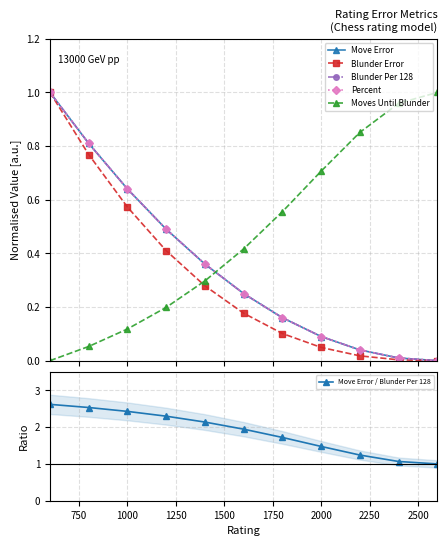

How many data points in Moves Until Blunder are above 0?

10